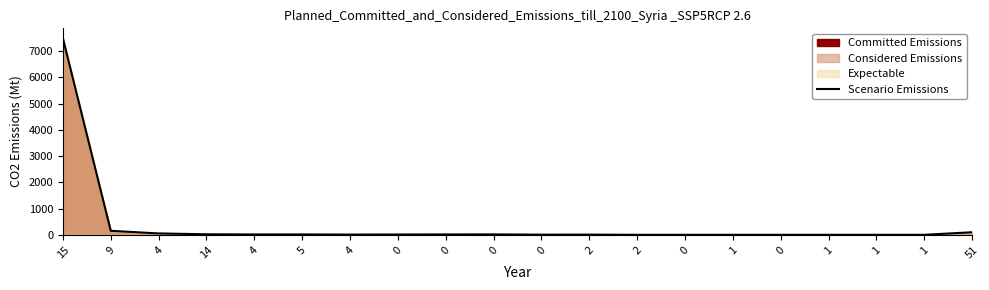

How many data points are above 15?

9